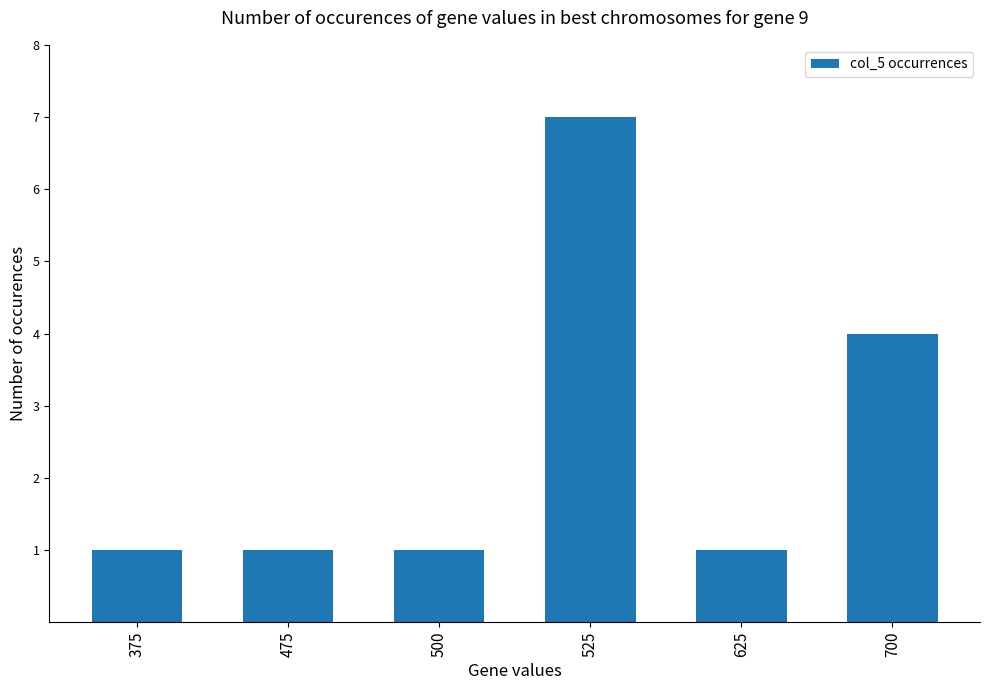

What is the value of the 6th bar from the left?

4